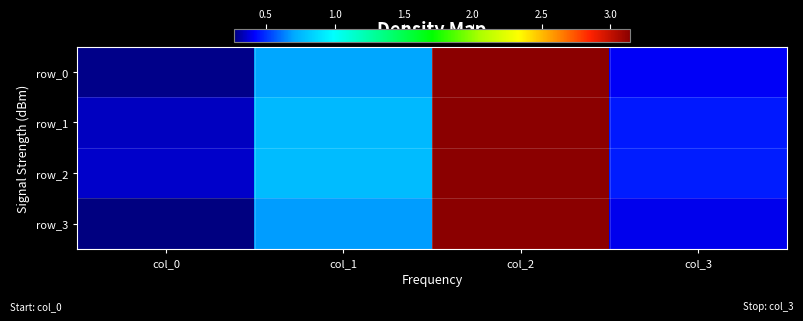

Reading left to right, transcribe all the data shown in this chart.

row_0: col_0=0.3	col_1=0.7	col_2=3.1	col_3=0.4
row_1: col_0=0.3	col_1=0.8	col_2=3.1	col_3=0.5
row_2: col_0=0.4	col_1=0.8	col_2=3.1	col_3=0.5
row_3: col_0=0.3	col_1=0.7	col_2=3.1	col_3=0.4